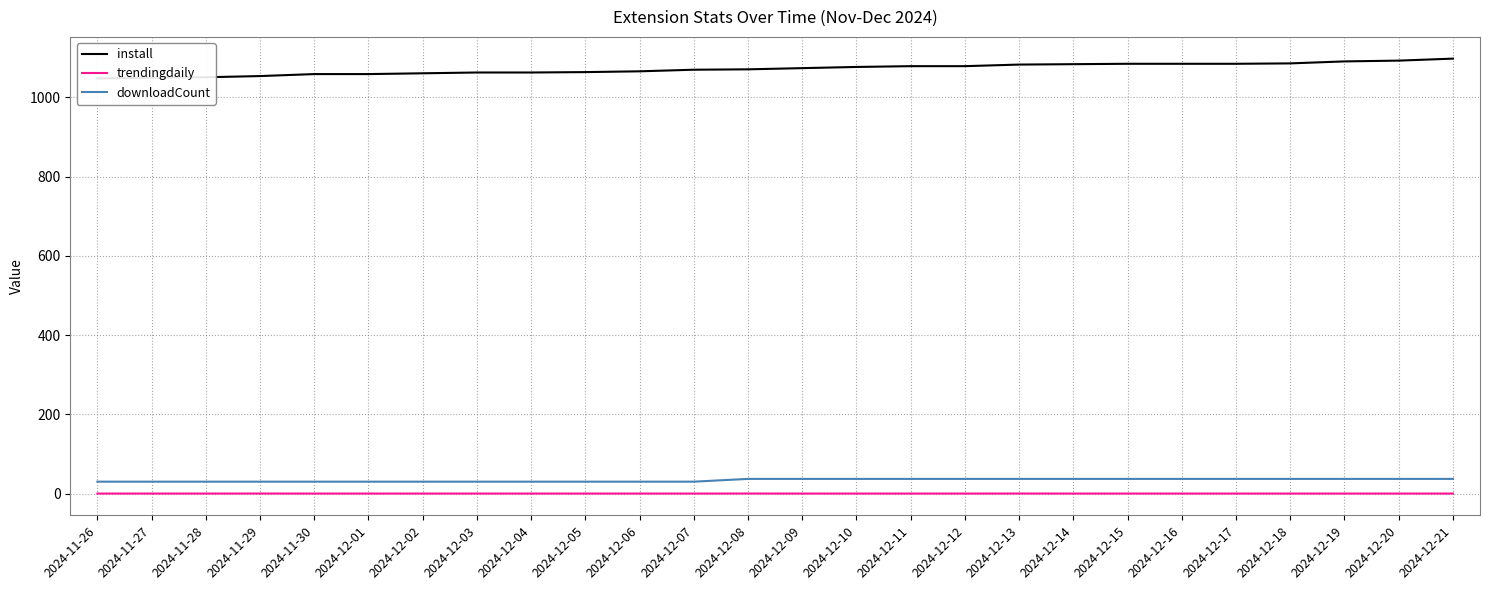

Which series has the largest total across all categories?

install